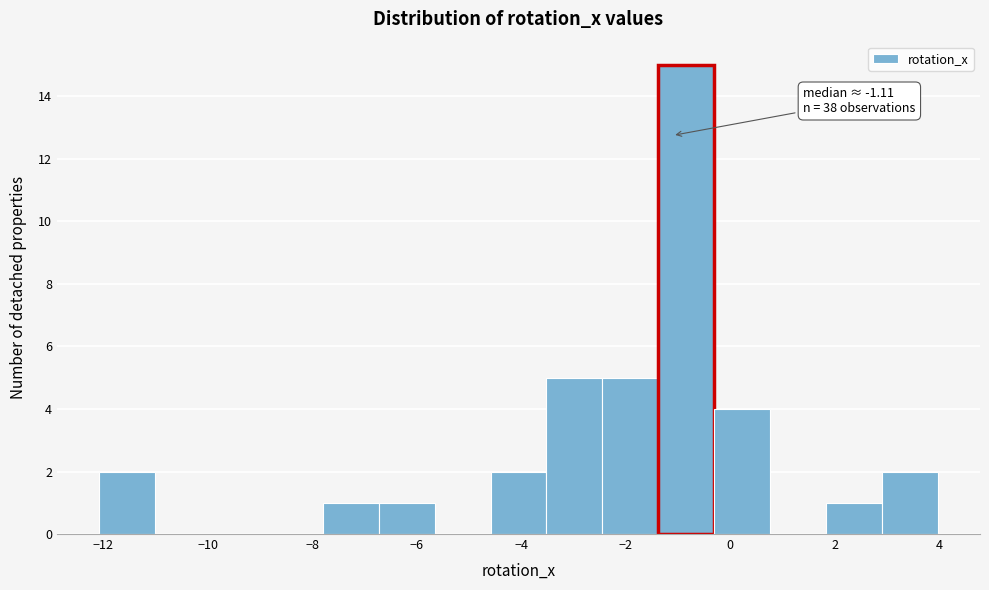

Which range on the x-axis has the tallest bar?

-1.4 to -0.4